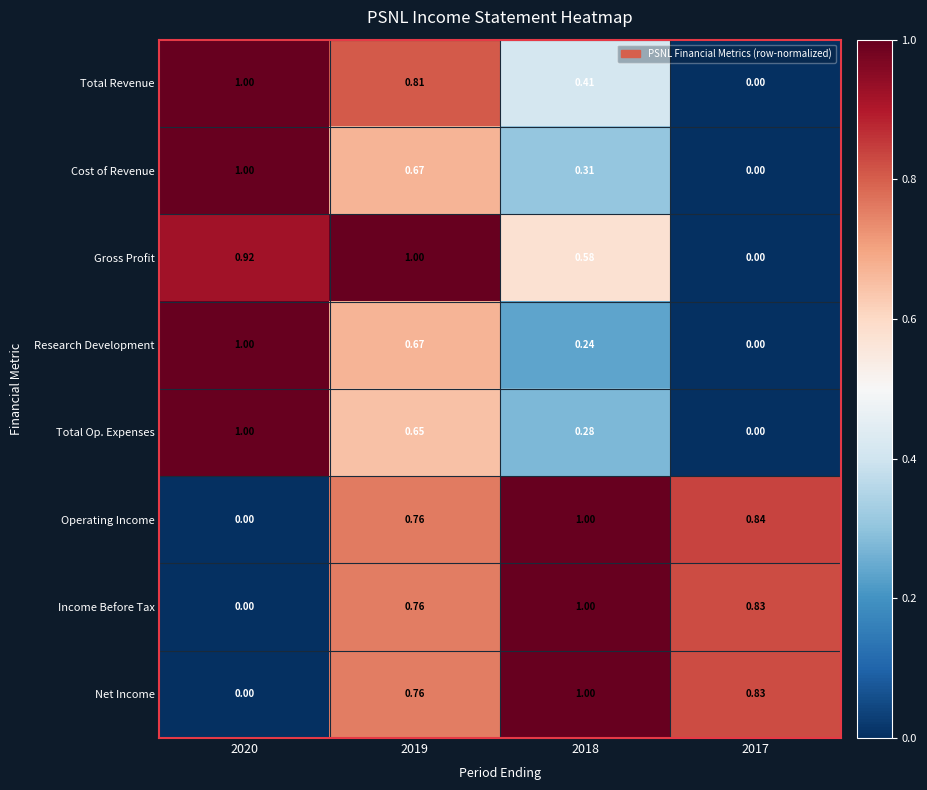

Between 2018 and 2017, which series saw the biggest shift?

Gross Profit